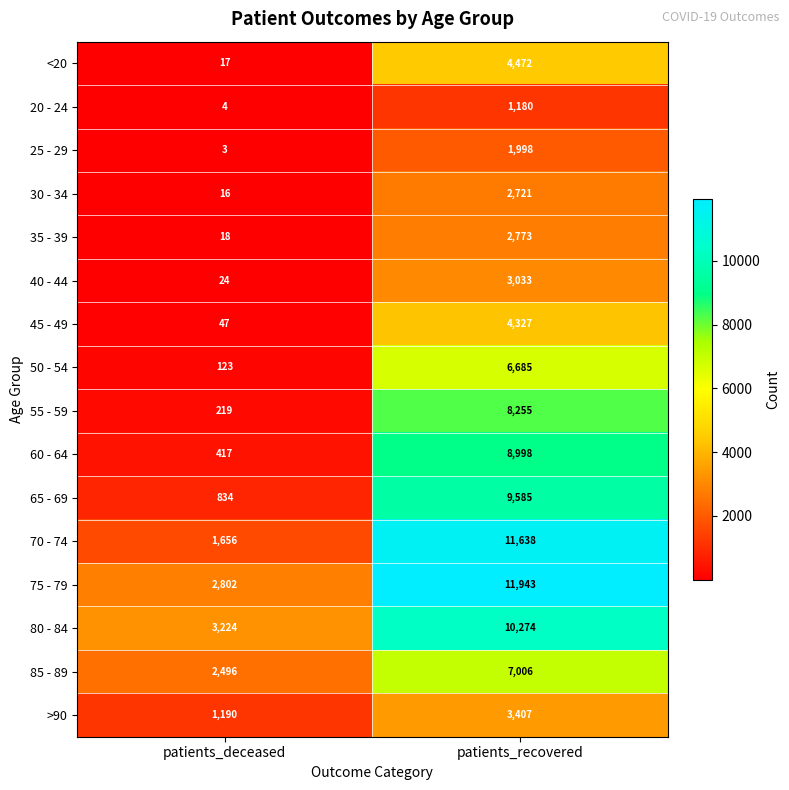

The value of 40 - 44 at patients_deceased is 24. True or false?

True